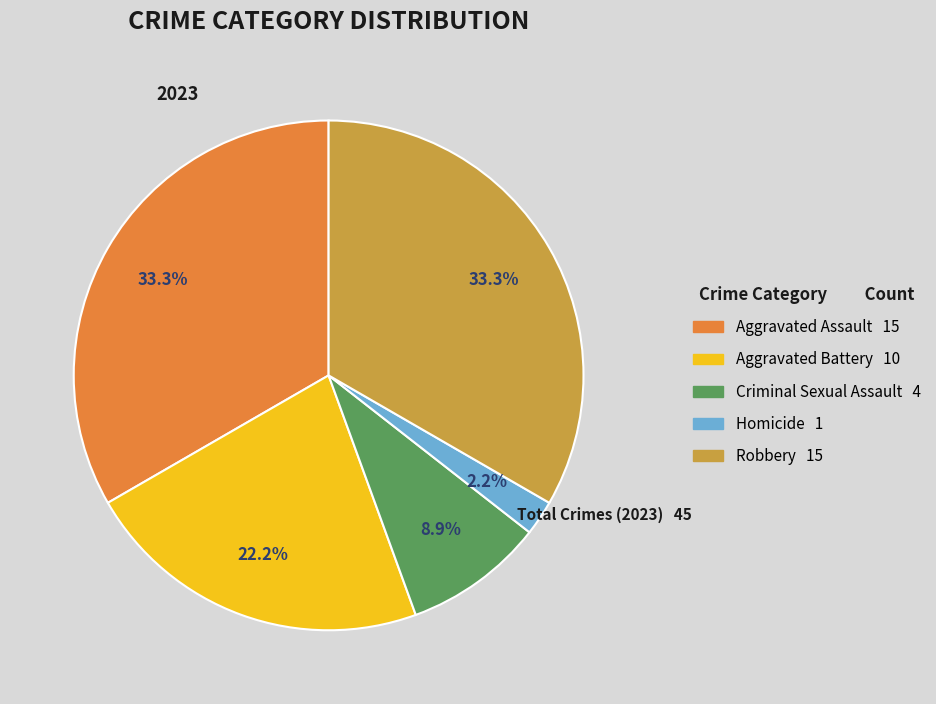

To the nearest percent, what percentage of the pie is Robbery?

33%